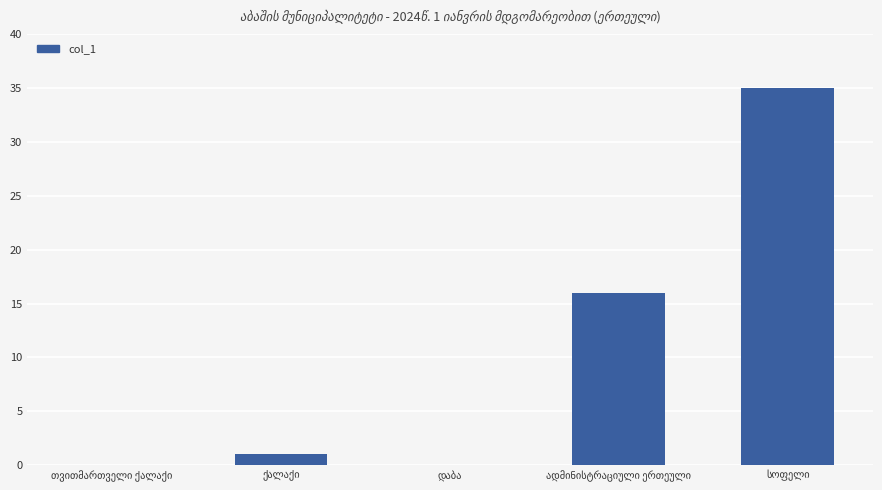

What is the greatest value displayed?

35